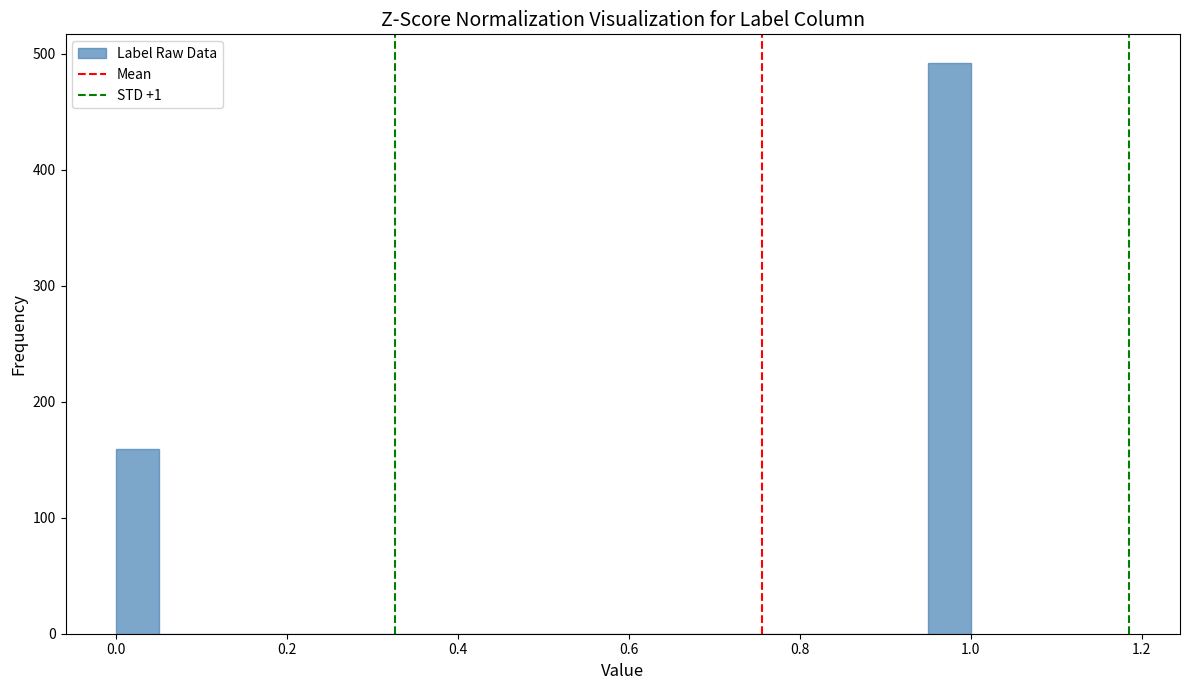

Read against the x-axis, roughly where is the centre of the tallest bar?

0.98